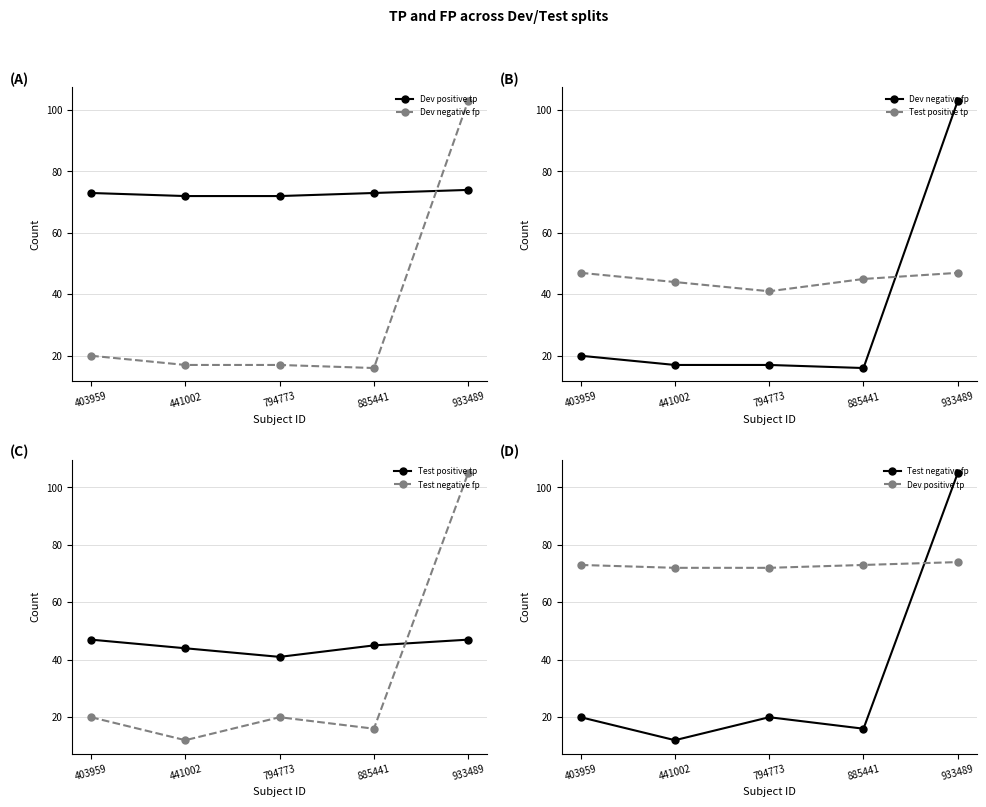

How many lines are shown in the chart?

4